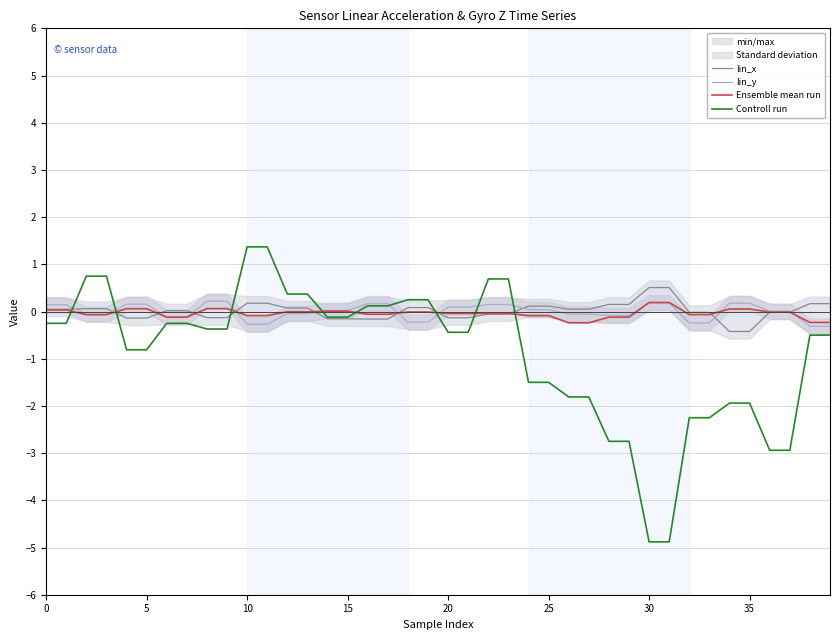

True or false: Controll run and Ensemble mean run cross at least once.

True